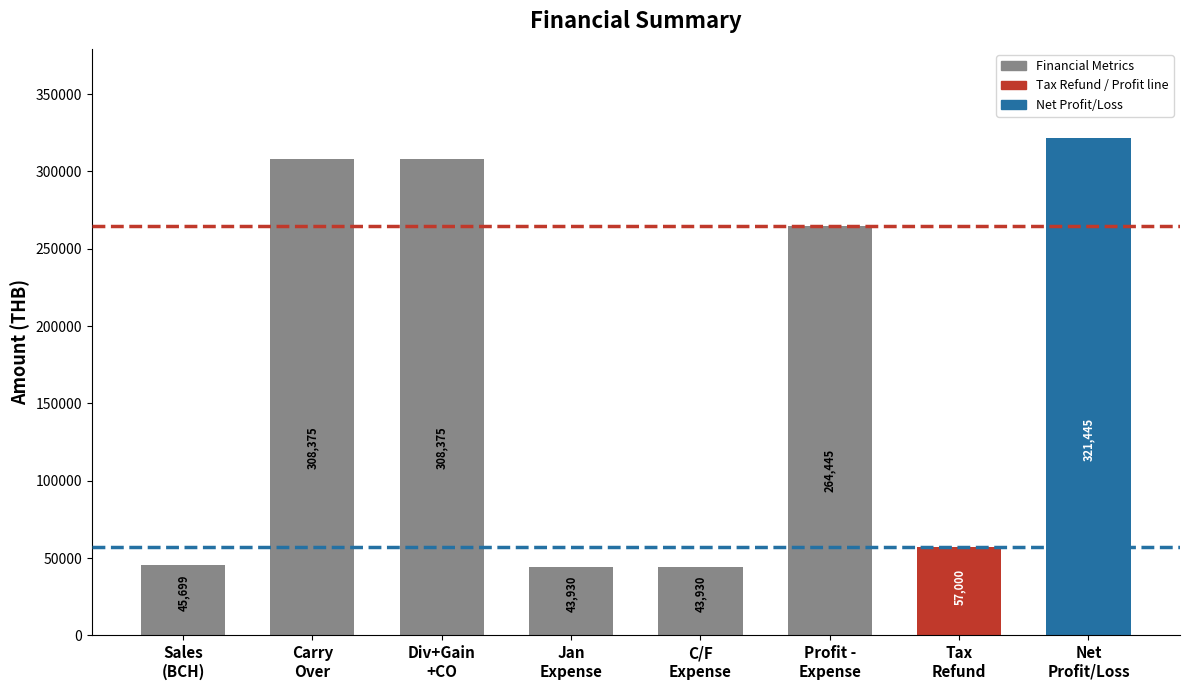

What is the label of the 5th bar from the left?

C/F
Expense